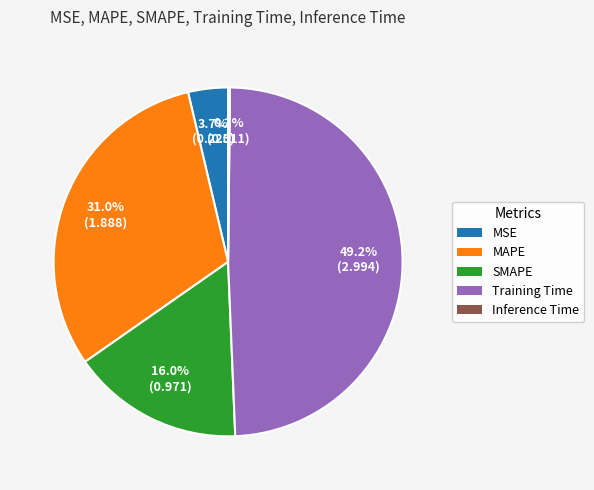

Which category has the biggest portion of the pie?

Training Time